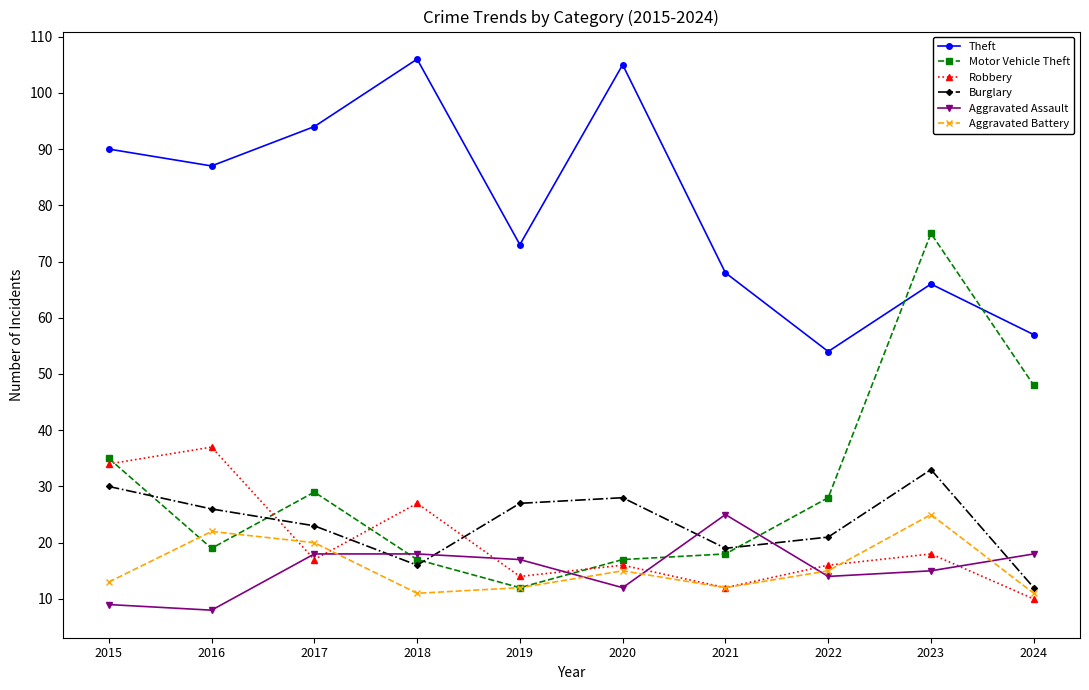

What is the total value across all series at 2017?

201